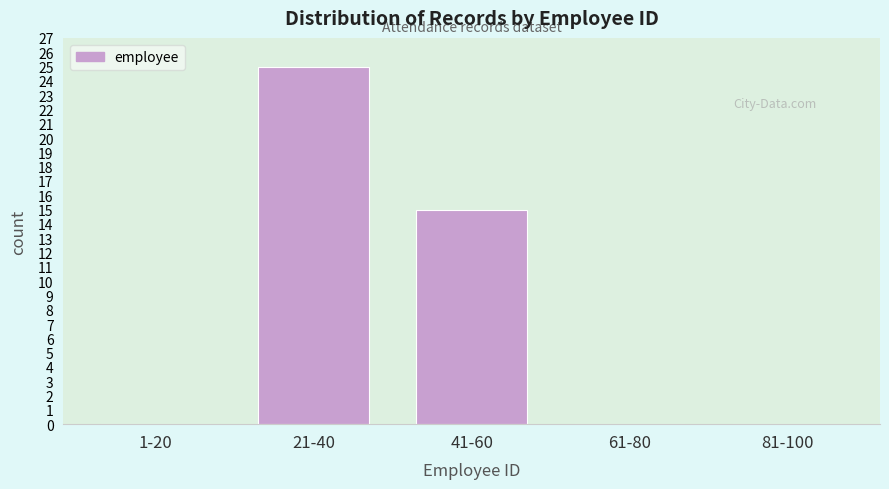

Reading left to right, what are all the values shown in this chart?

1-20=0	21-40=25	41-60=15	61-80=0	81-100=0